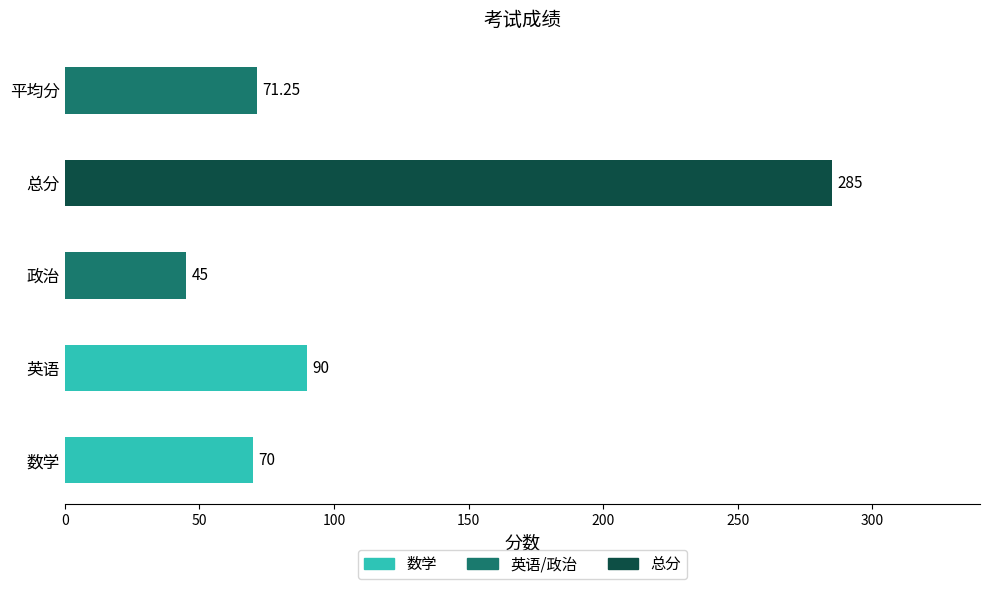

What is the maximum value for 英语?

90